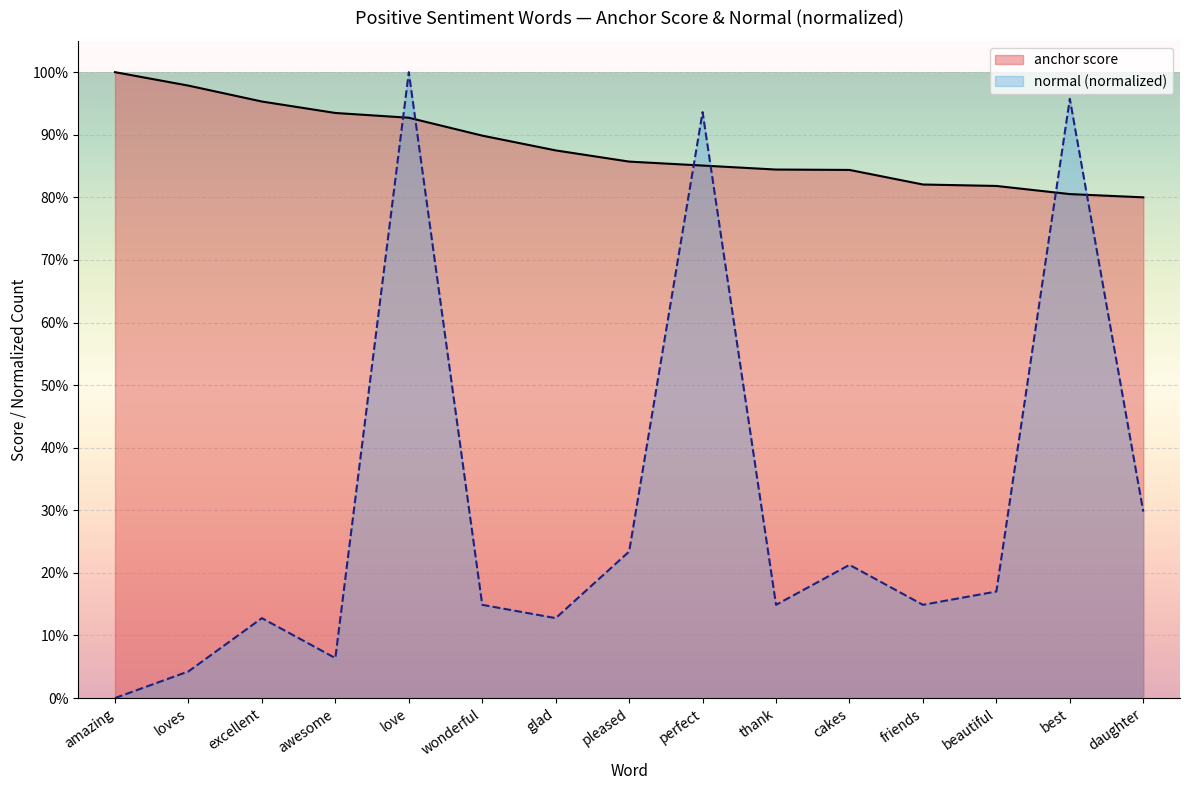

Rank the series by their maximum value, from highest to lowest.

anchor score, normal